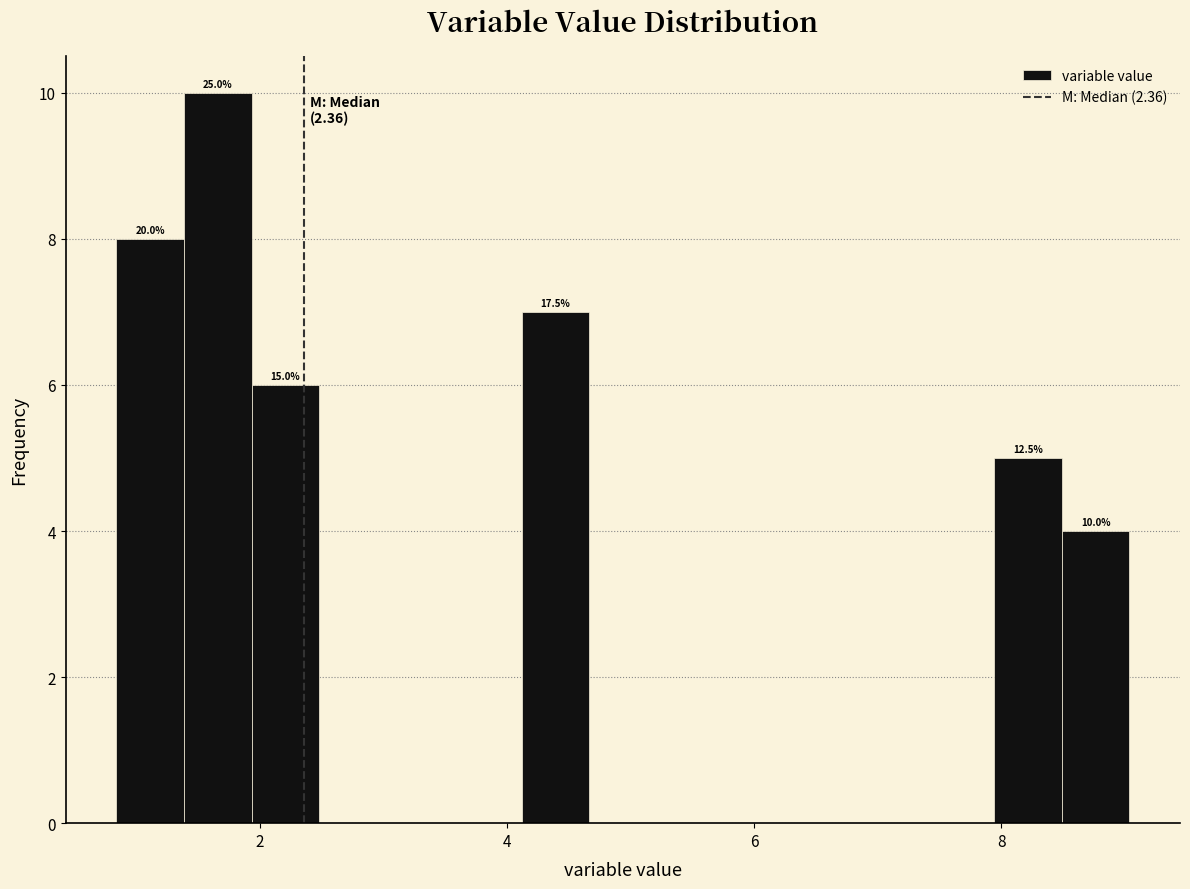

Read against the x-axis, roughly where is the centre of the tallest bar?

1.6